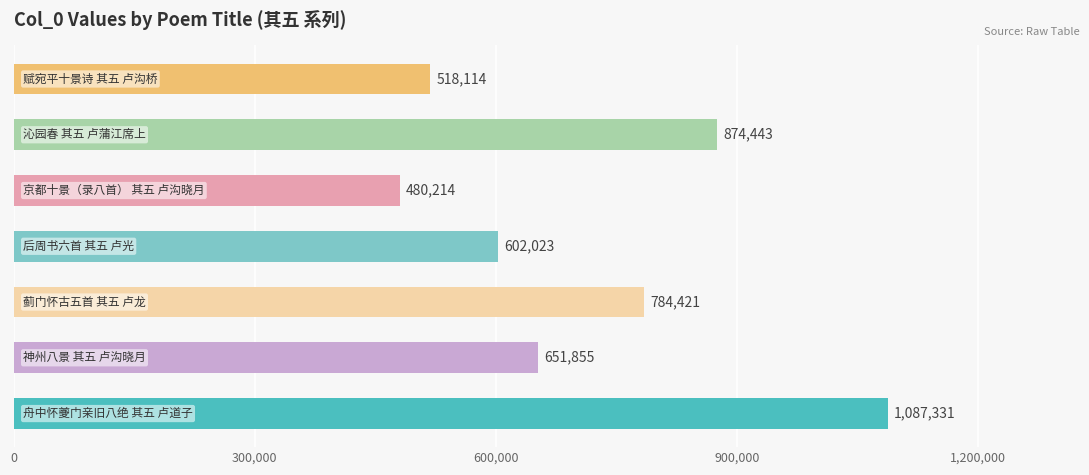

What is the difference between the second highest and minimum values?

394229